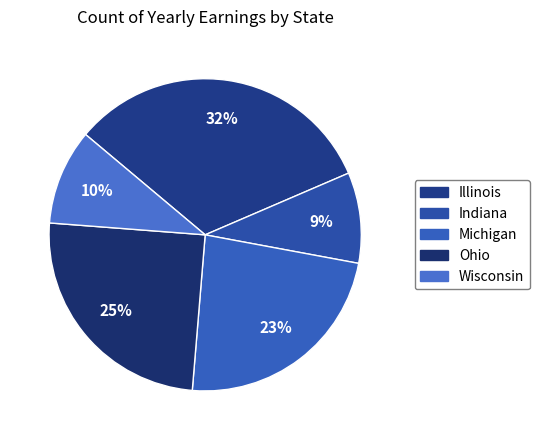

What percentage is the Indiana slice, to the nearest percent?

9%